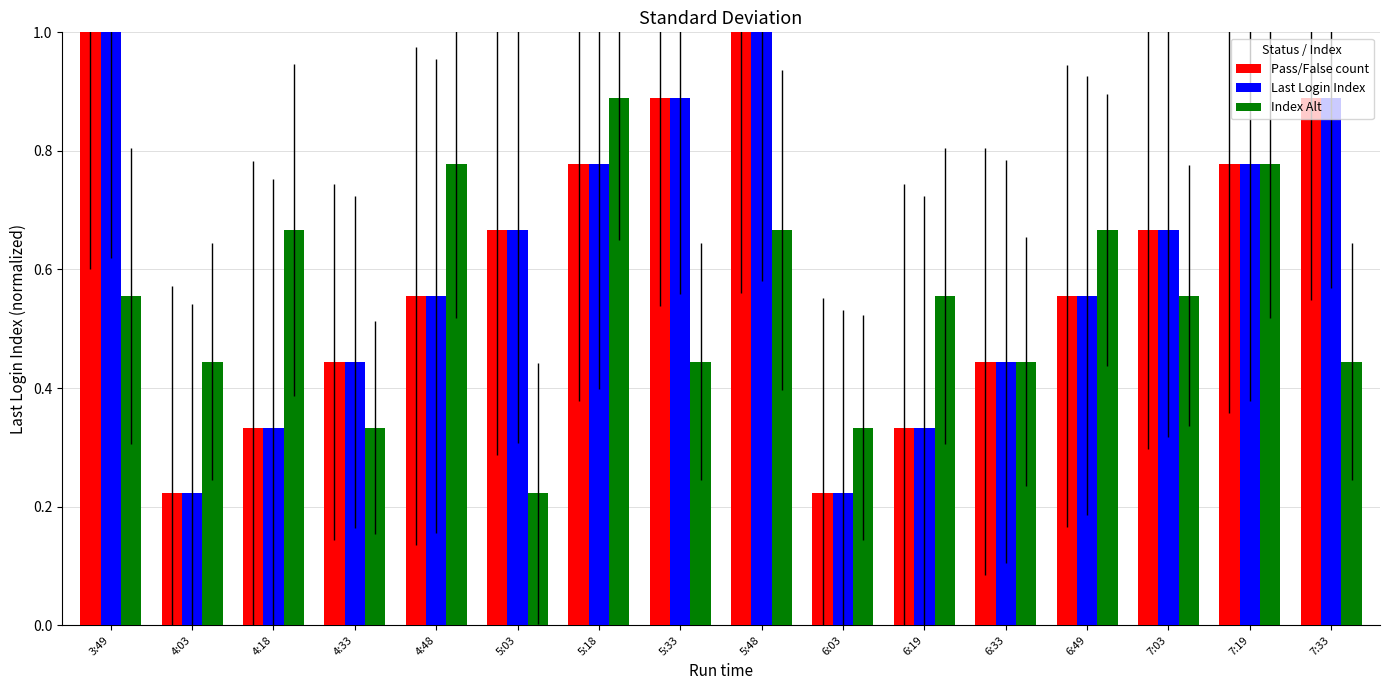

Where is Index Alt nearest to the value 0?

5:03